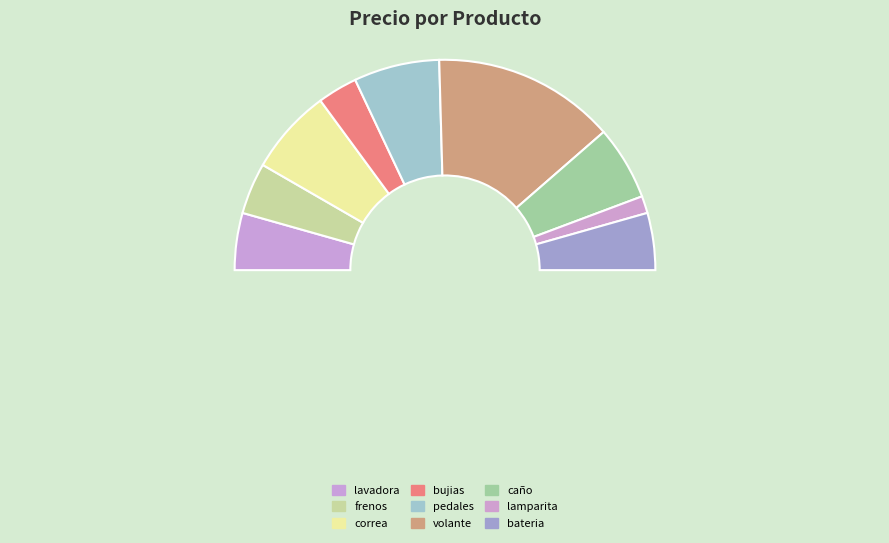

Which slice is the largest?

volante